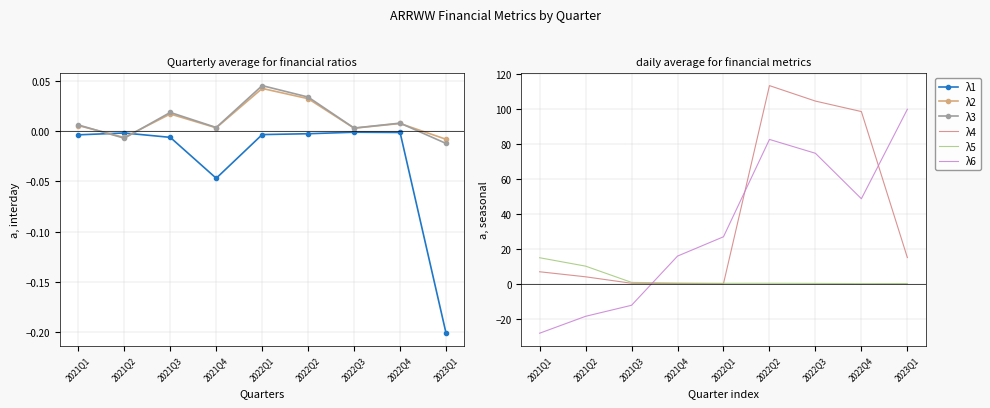

Which category has the highest value in the λ2 series?

2022Q1